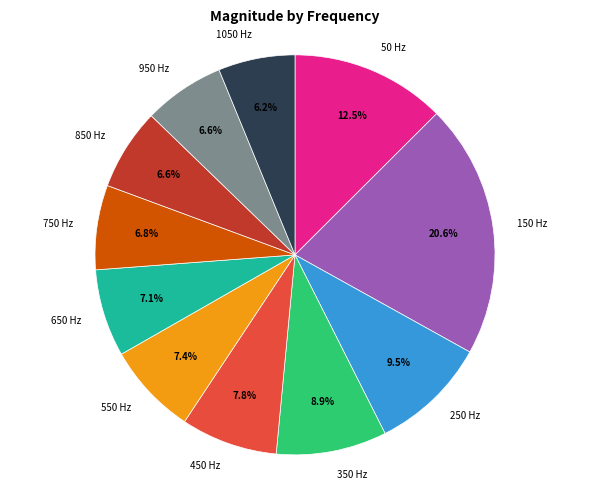

Do 950 and 150 together represent more than half of the pie?

No